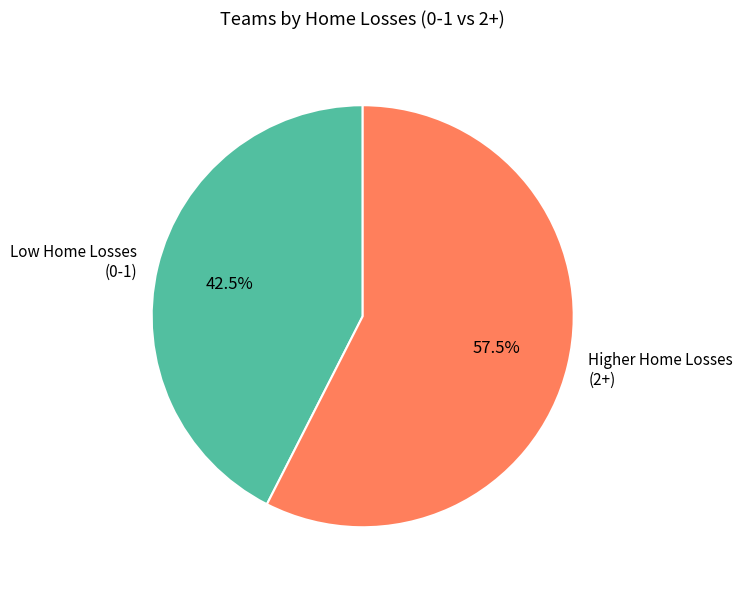

What is the largest slice in the pie chart?

Higher Home Losses (2+)